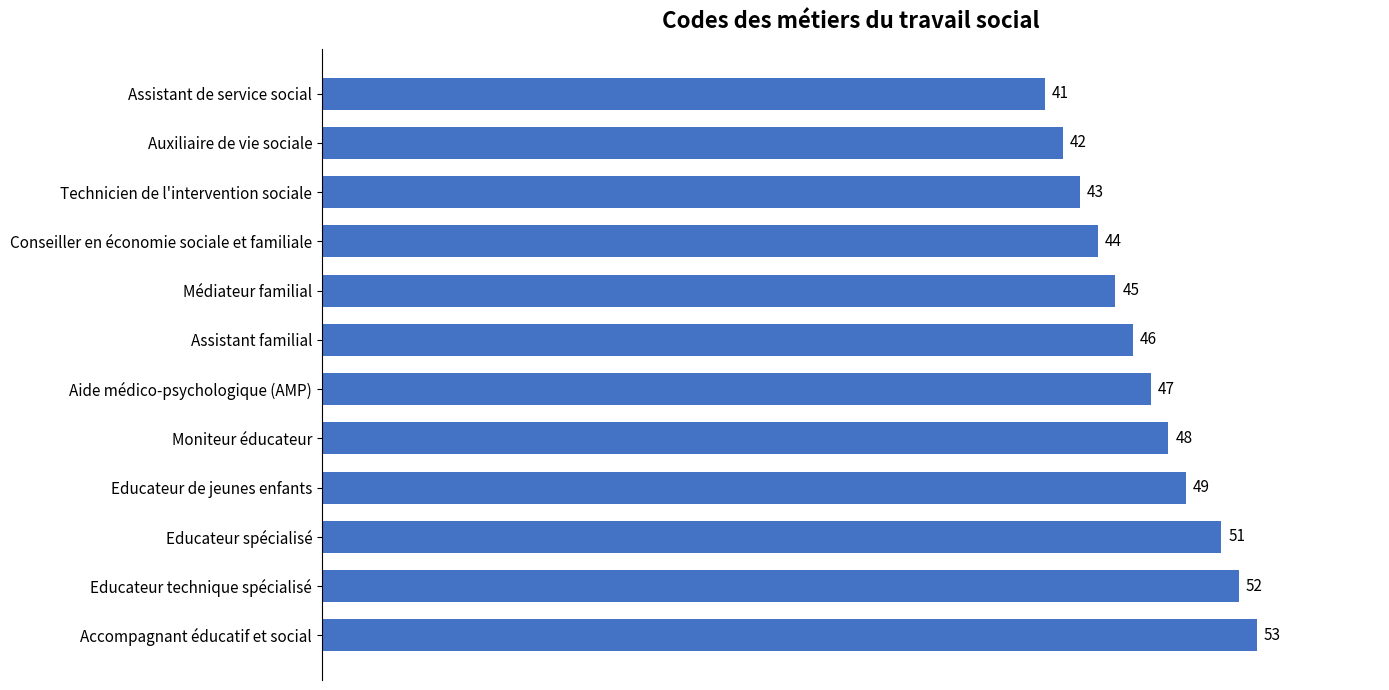

Reading top to bottom, list all the values displayed in this chart.

Assistant de service social=41	Auxiliaire de vie sociale=42	Technicien de l'intervention sociale=43	Conseiller en économie sociale et familiale=44	Médiateur familial=45	Assistant familial=46	Aide médico-psychologique (AMP)=47	Moniteur éducateur=48	Educateur de jeunes enfants=49	Educateur spécialisé=51	Educateur technique spécialisé=52	Accompagnant éducatif et social=53